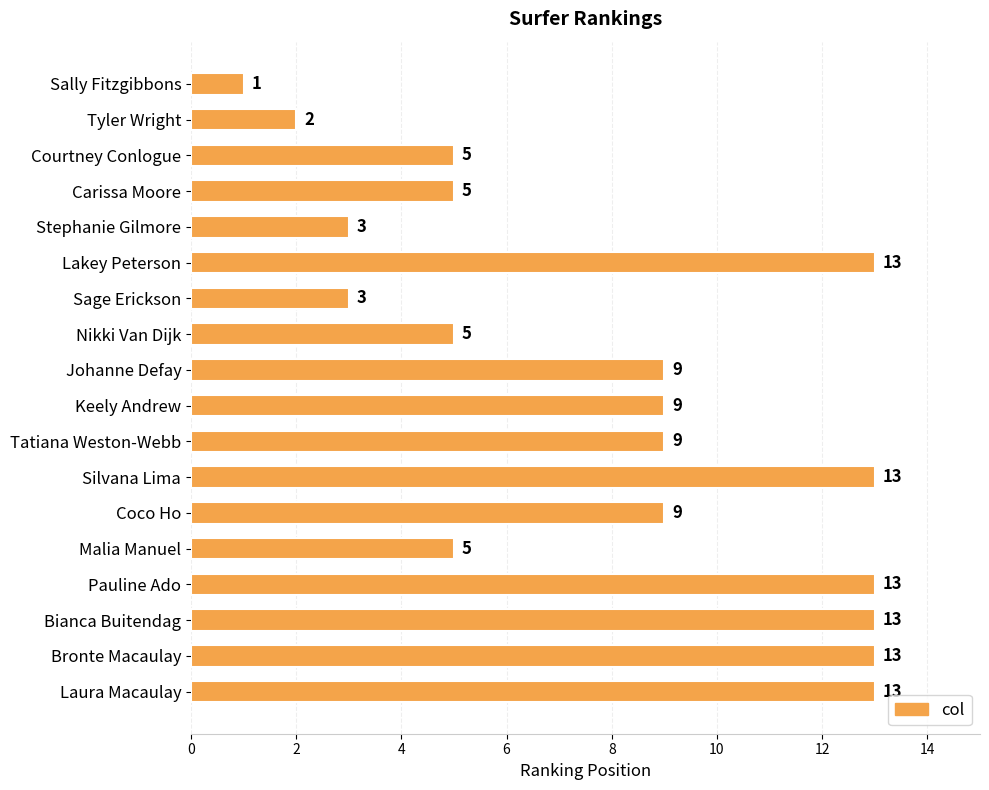

Approximately how many times larger is the value at Bronte Macaulay compared to Stephanie Gilmore?

4.3